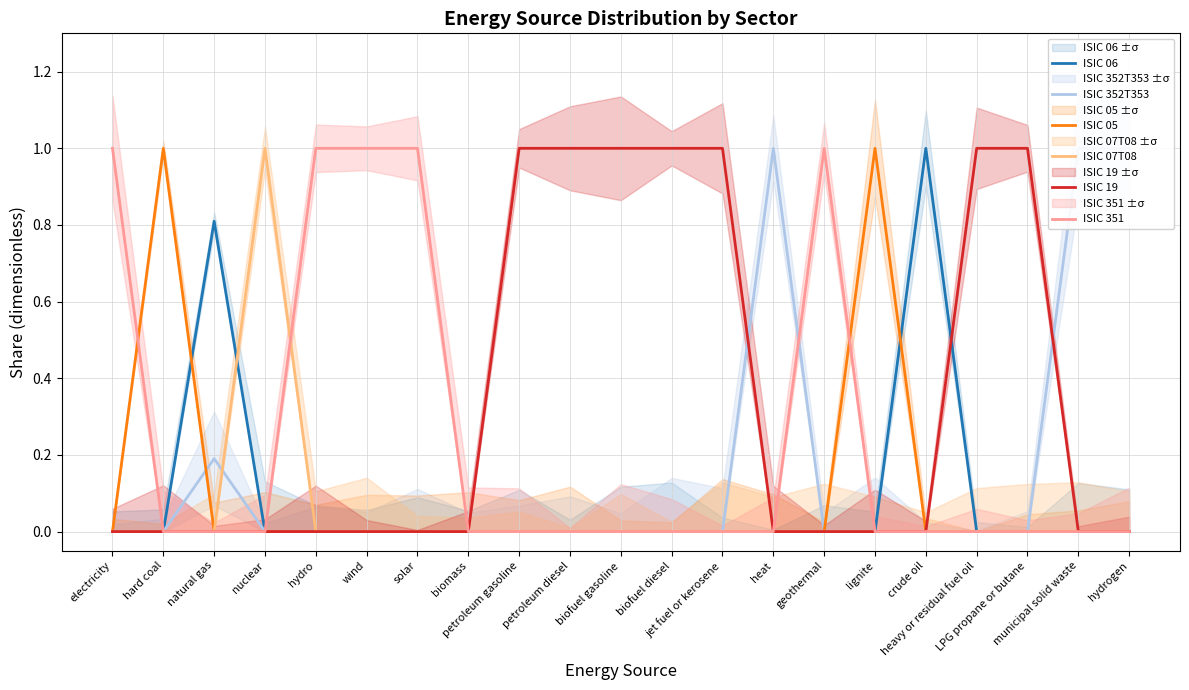

Reading left to right, transcribe all the data shown in this chart.

ISIC 06: electricity=0.0	hard coal=0.0	natural gas=0.8	nuclear=0.0	hydro=0.0	wind=0.0	solar=0.0	biomass=0.0	petroleum gasoline=0.0	petroleum diesel=0.0	biofuel gasoline=0.0	biofuel diesel=0.0	jet fuel or kerosene=0.0	heat=0.0	geothermal=0.0	lignite=0.0	crude oil=1.0	heavy or residual fuel oil=0.0	LPG propane or butane=0.0	municipal solid waste=0.0	hydrogen=0.0
ISIC 352T353: electricity=0.0	hard coal=0.0	natural gas=0.2	nuclear=0.0	hydro=0.0	wind=0.0	solar=0.0	biomass=0.0	petroleum gasoline=0.0	petroleum diesel=0.0	biofuel gasoline=0.0	biofuel diesel=0.0	jet fuel or kerosene=0.0	heat=1.0	geothermal=0.0	lignite=0.0	crude oil=0.0	heavy or residual fuel oil=0.0	LPG propane or butane=0.0	municipal solid waste=1.0	hydrogen=1.0
ISIC 05: electricity=0.0	hard coal=1.0	natural gas=0.0	nuclear=0.0	hydro=0.0	wind=0.0	solar=0.0	biomass=0.0	petroleum gasoline=0.0	petroleum diesel=0.0	biofuel gasoline=0.0	biofuel diesel=0.0	jet fuel or kerosene=0.0	heat=0.0	geothermal=0.0	lignite=1.0	crude oil=0.0	heavy or residual fuel oil=0.0	LPG propane or butane=0.0	municipal solid waste=0.0	hydrogen=0.0
ISIC 07T08: electricity=0.0	hard coal=0.0	natural gas=0.0	nuclear=1.0	hydro=0.0	wind=0.0	solar=0.0	biomass=0.0	petroleum gasoline=0.0	petroleum diesel=0.0	biofuel gasoline=0.0	biofuel diesel=0.0	jet fuel or kerosene=0.0	heat=0.0	geothermal=0.0	lignite=0.0	crude oil=0.0	heavy or residual fuel oil=0.0	LPG propane or butane=0.0	municipal solid waste=0.0	hydrogen=0.0
ISIC 19: electricity=0.0	hard coal=0.0	natural gas=0.0	nuclear=0.0	hydro=0.0	wind=0.0	solar=0.0	biomass=0.0	petroleum gasoline=1.0	petroleum diesel=1.0	biofuel gasoline=1.0	biofuel diesel=1.0	jet fuel or kerosene=1.0	heat=0.0	geothermal=0.0	lignite=0.0	crude oil=0.0	heavy or residual fuel oil=1.0	LPG propane or butane=1.0	municipal solid waste=0.0	hydrogen=0.0
ISIC 351: electricity=1.0	hard coal=0.0	natural gas=0.0	nuclear=0.0	hydro=1.0	wind=1.0	solar=1.0	biomass=0.0	petroleum gasoline=0.0	petroleum diesel=0.0	biofuel gasoline=0.0	biofuel diesel=0.0	jet fuel or kerosene=0.0	heat=0.0	geothermal=1.0	lignite=0.0	crude oil=0.0	heavy or residual fuel oil=0.0	LPG propane or butane=0.0	municipal solid waste=0.0	hydrogen=0.0